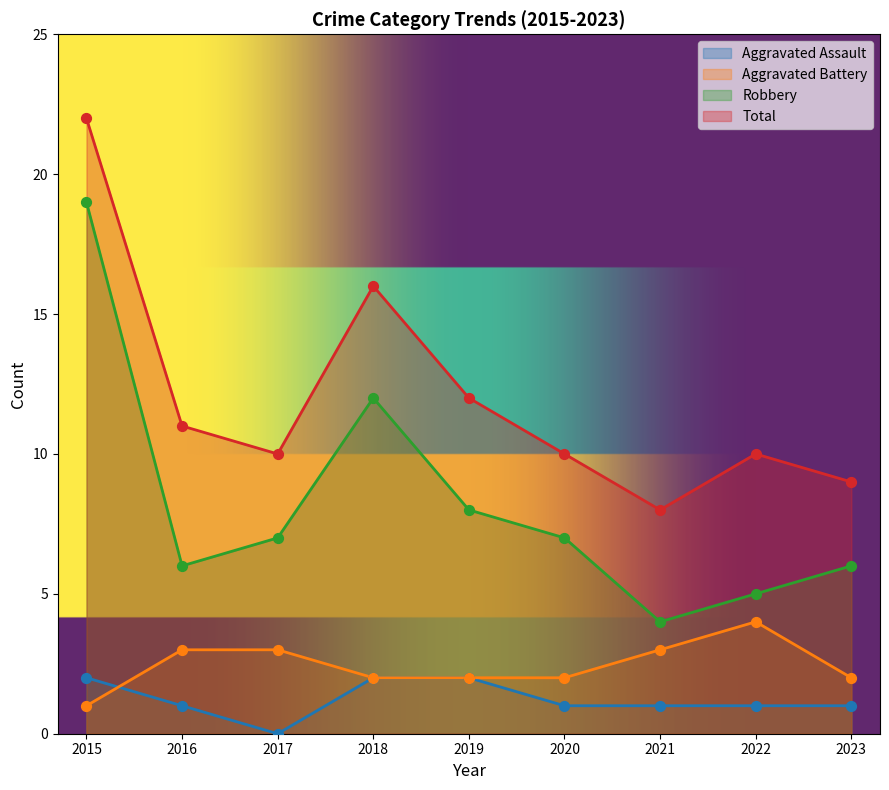

Is the value of Total at 2019 greater than the value of Robbery at 2020?

Yes